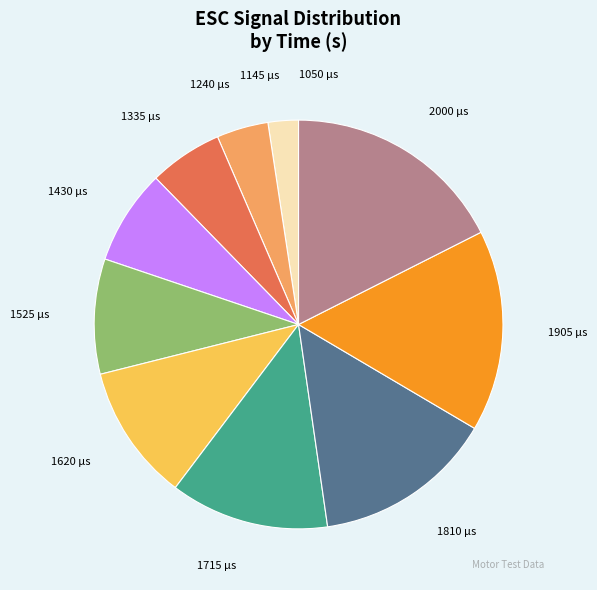

Approximately how many times larger is the value at 1810 compared to 1145?

5.9